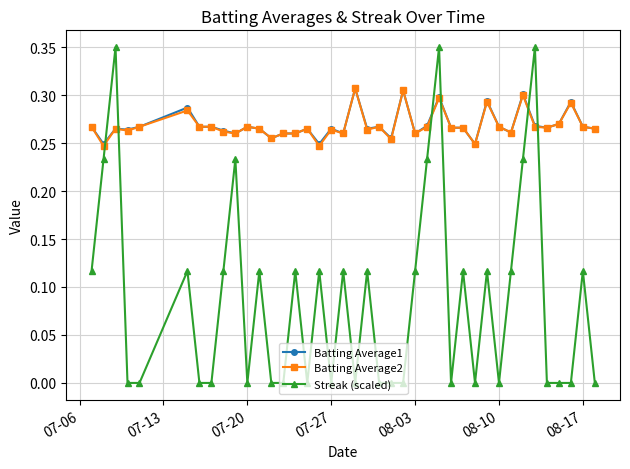

How many data points does each series have?

40